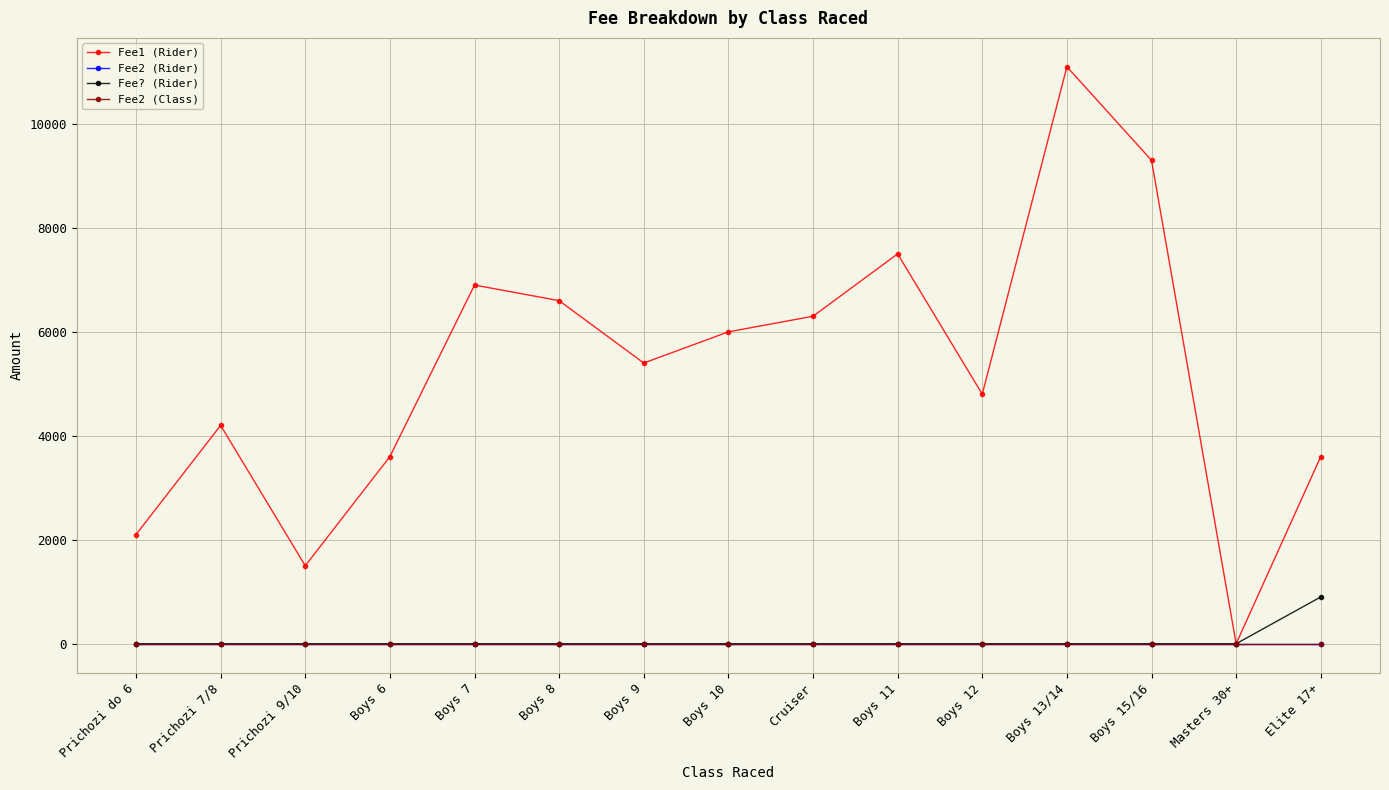

In Fee1 (Rider), how many points are lower than both neighbors (excluding endpoints)?

4